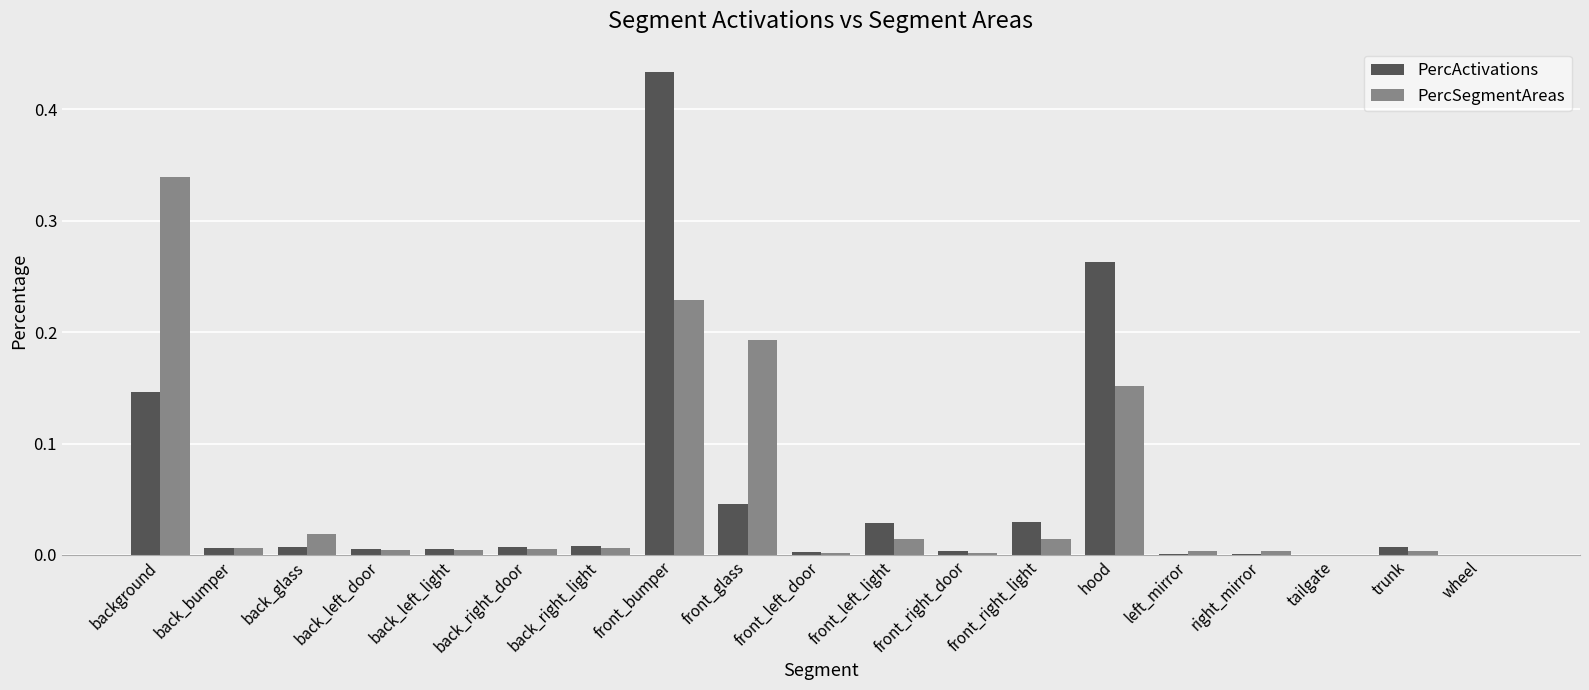

Is the value of PercSegmentAreas at front_left_door greater than the value of PercActivations at hood?

No